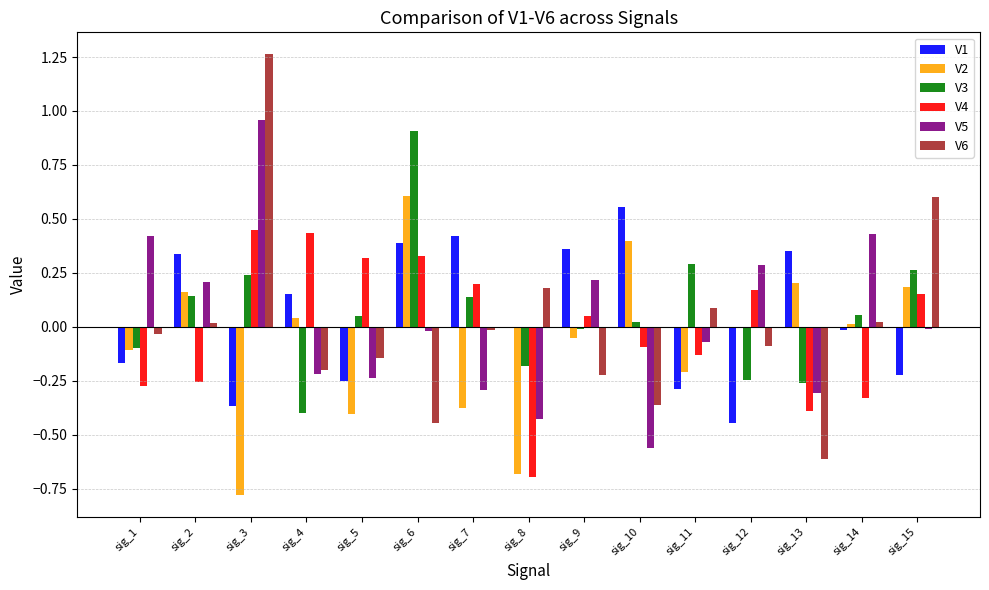

Is the value of V1 at sig_14 greater than the value of V4 at sig_1?

Yes